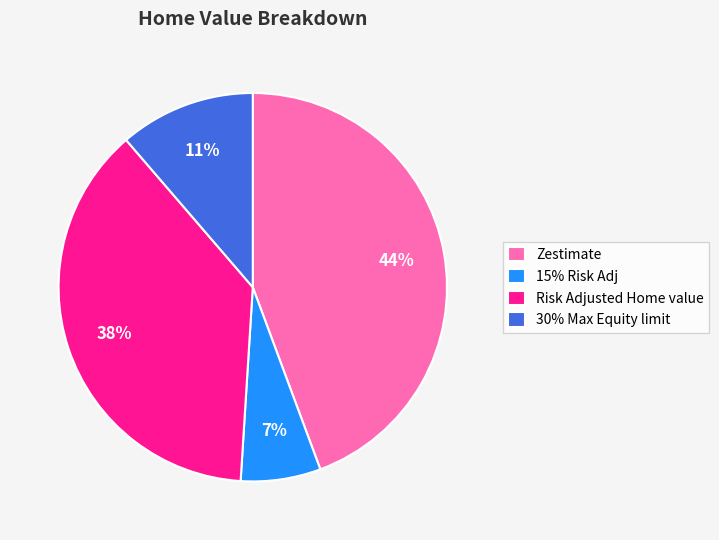

Which category has the smallest portion of the pie?

15% Risk Adj